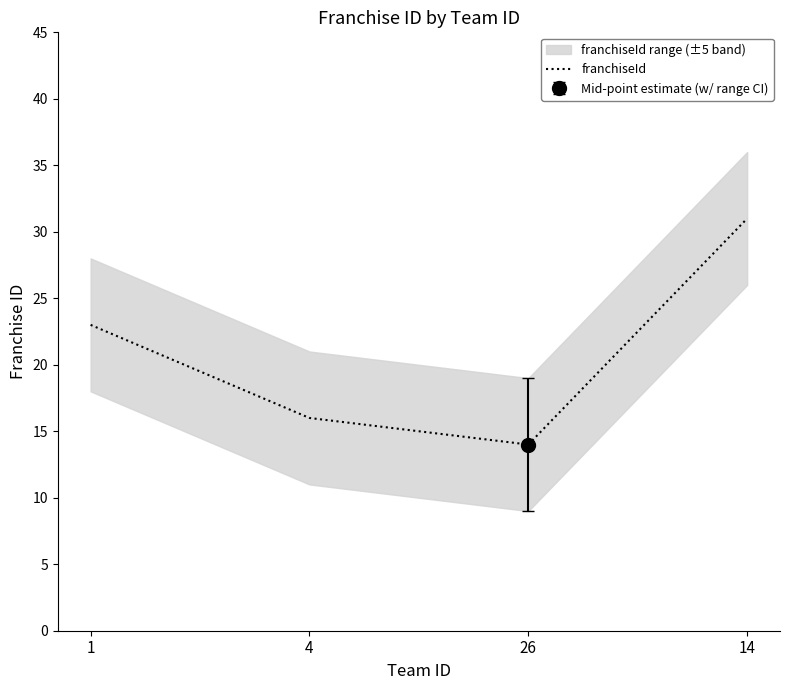

What is the ratio of the value at 4 to the value at 14?

0.5